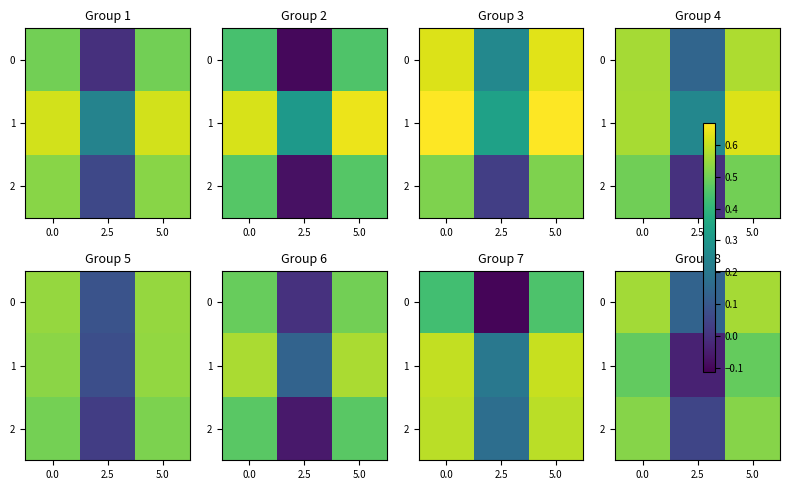

True or false: 2 has a value of 0.2 at 5.0.

False